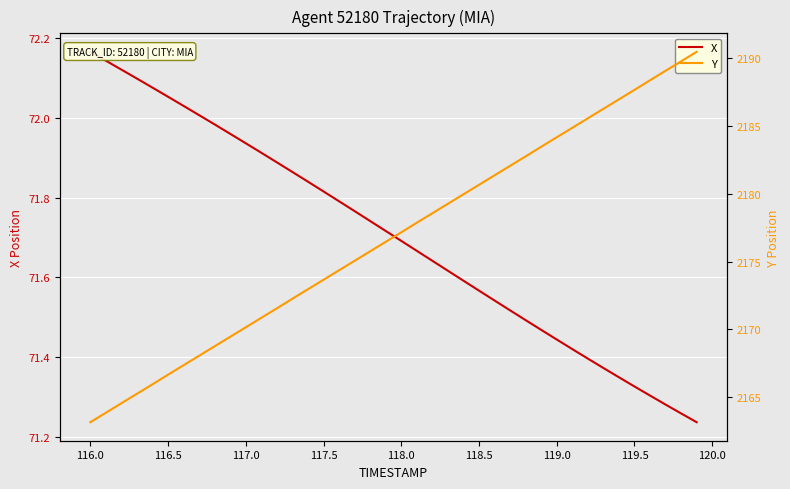

How many categories are shown in the chart?

40